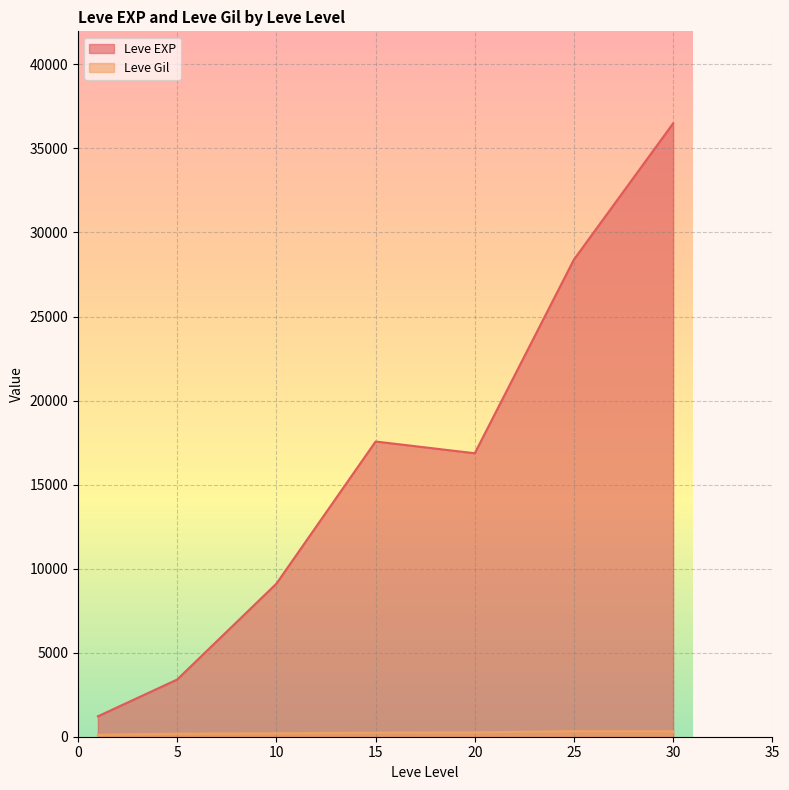

What are all the series names shown in the legend?

Leve EXP, Leve Gil